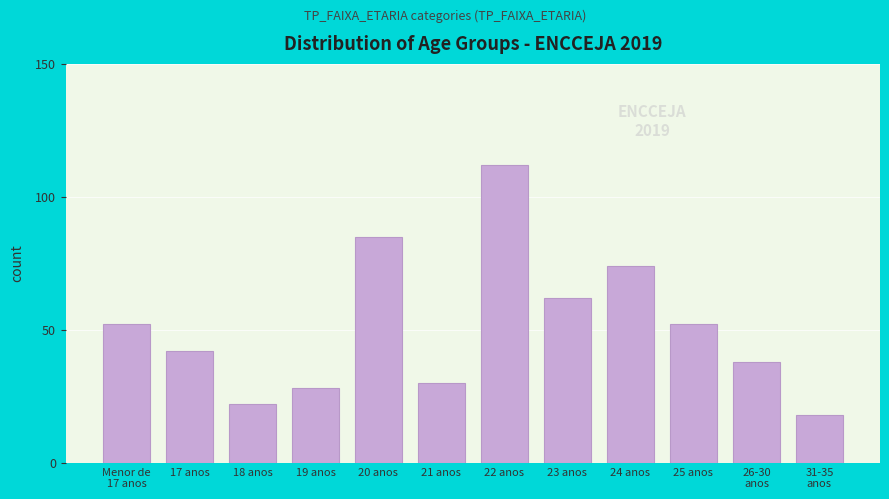

Reading left to right, what are all the values shown in this chart?

52	42	22	28	85	30	112	62	74	52	38	18